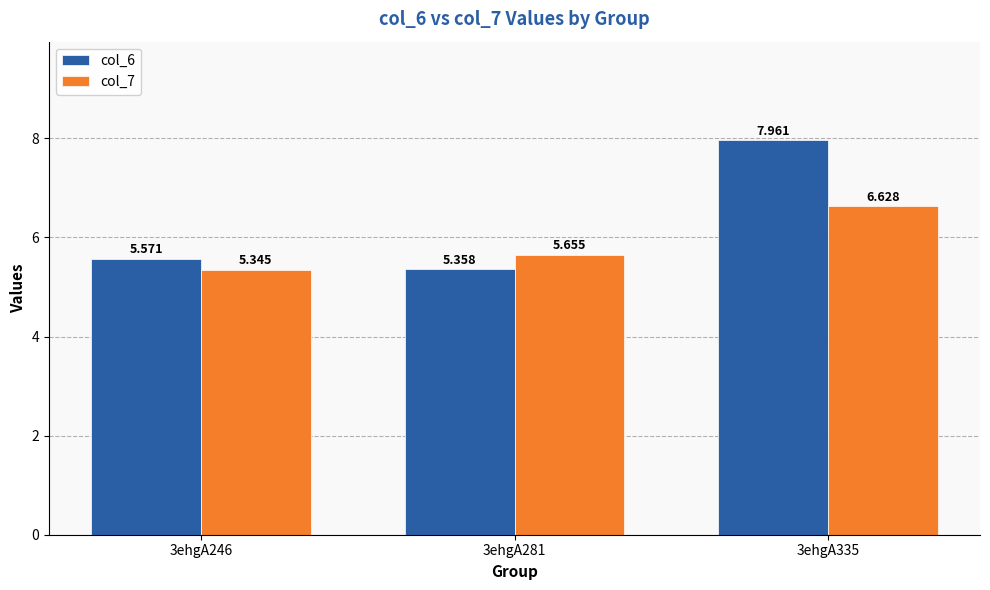

Which series has the largest range (max minus min)?

col_6